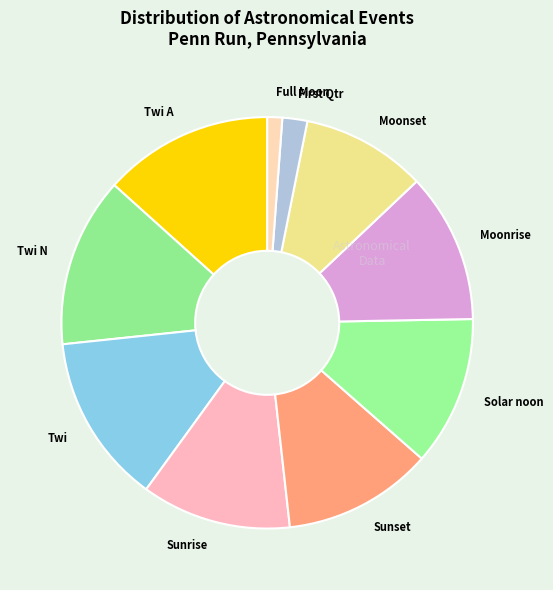

Does Twi A represent more than half of the total?

No